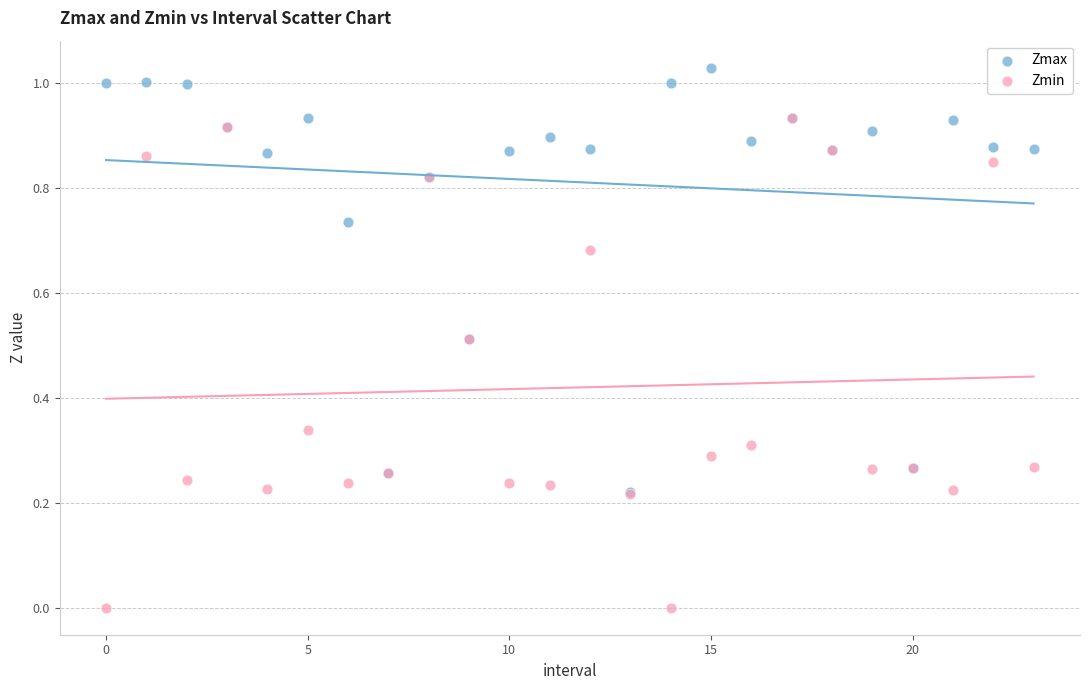

What are all the series names shown in the legend?

Zmax, Zmin